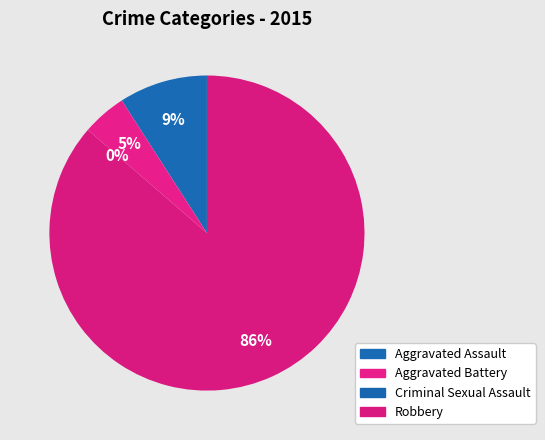

Between Aggravated Battery and Criminal Sexual Assault, which is larger?

Aggravated Battery